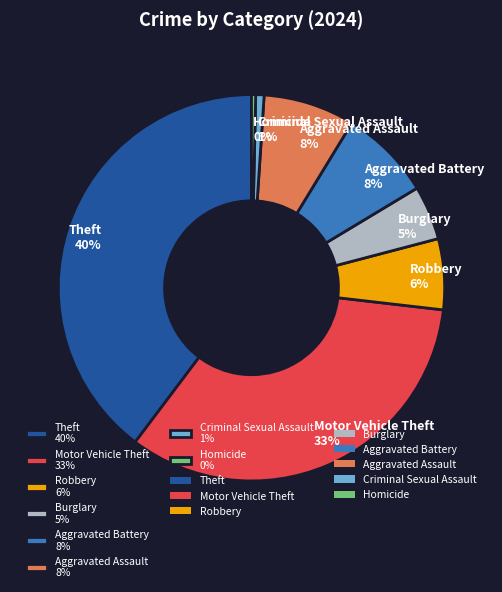

What is the largest slice in the pie chart?

Theft 40%